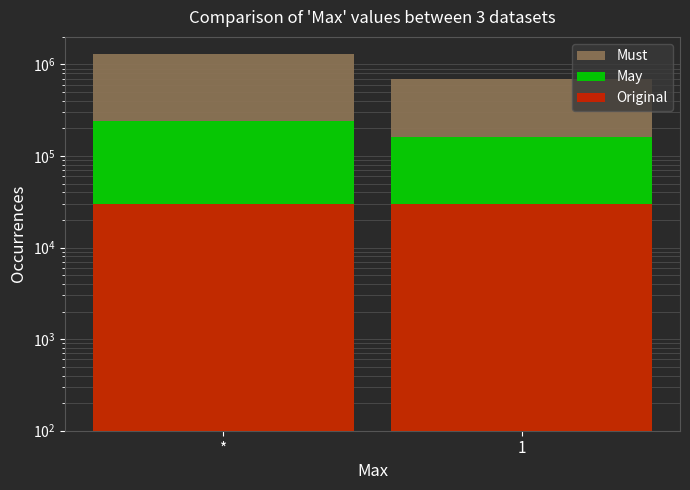

Rank the series at * from highest to lowest value.

Must, May, Original